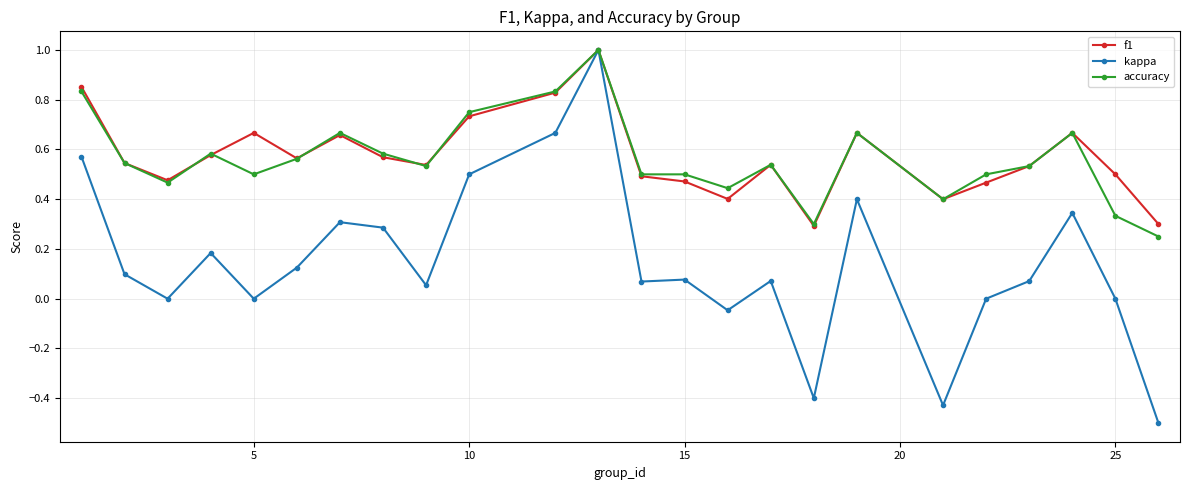

True or false: kappa has more than 1 interior local peaks.

True